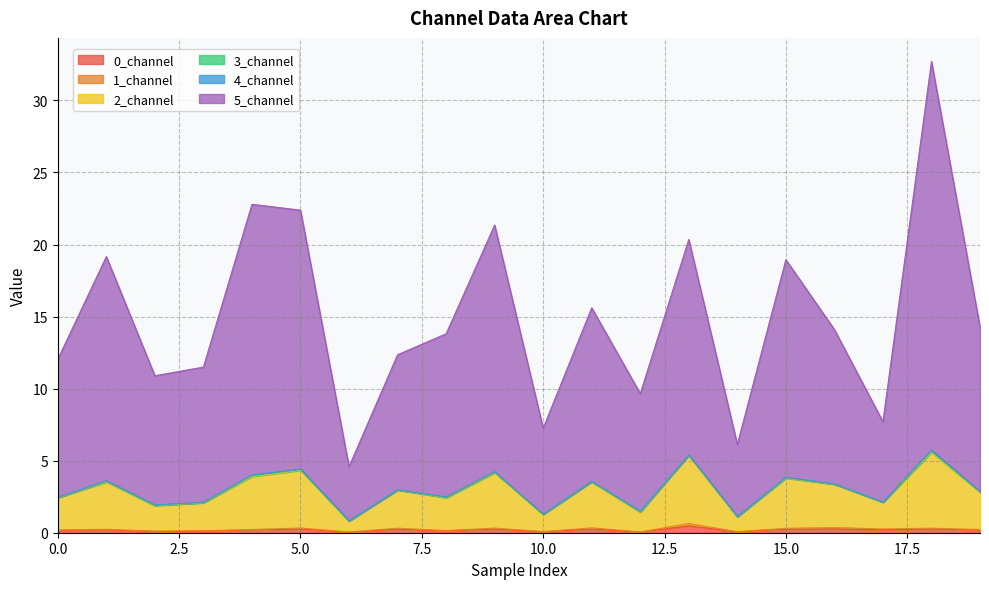

At which category does 0_channel reach its first local peak?

1